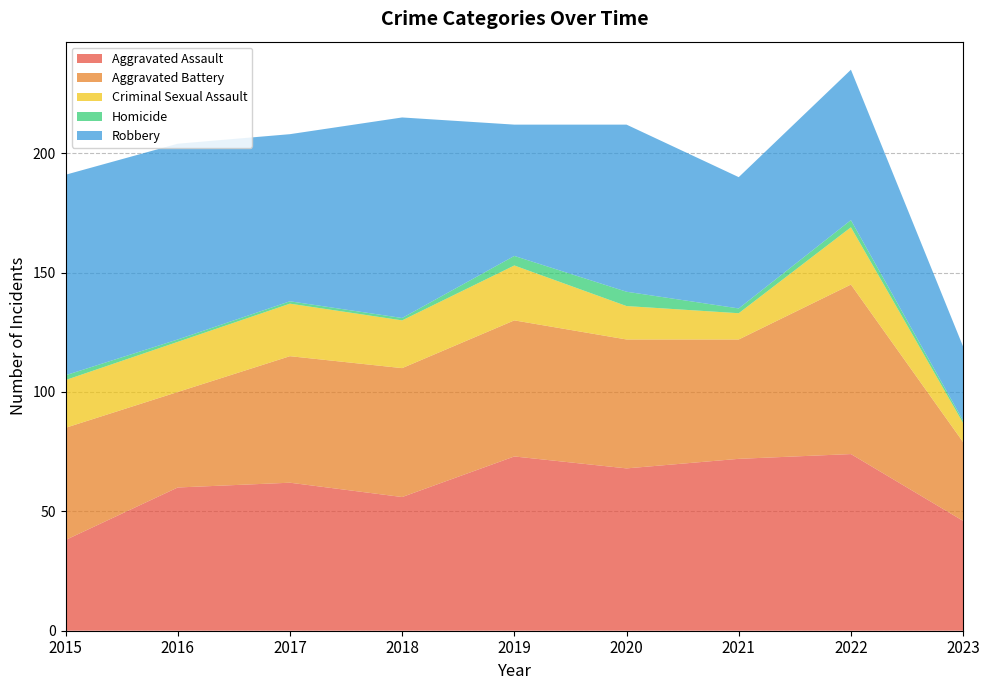

Reading right to left, what are all the values shown in this chart?

Aggravated Assault: 46	74	72	68	73	56	62	60	38
Aggravated Battery: 33	71	50	54	57	54	53	40	47
Criminal Sexual Assault: 8	24	11	14	23	20	22	21	20
Homicide: 1	3	2	6	4	1	1	1	2
Robbery: 31	63	55	70	55	84	70	82	84